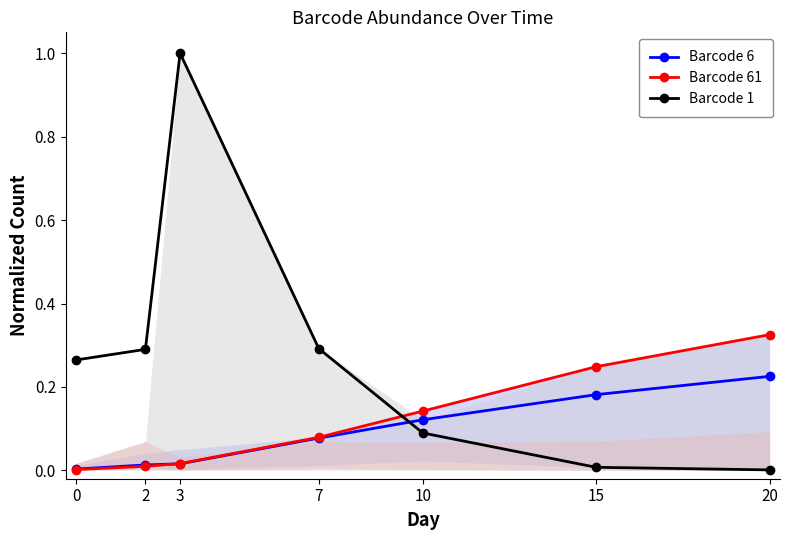

Which series ends up on top after the final intersection of Barcode 61 and Barcode 1?

Barcode 61